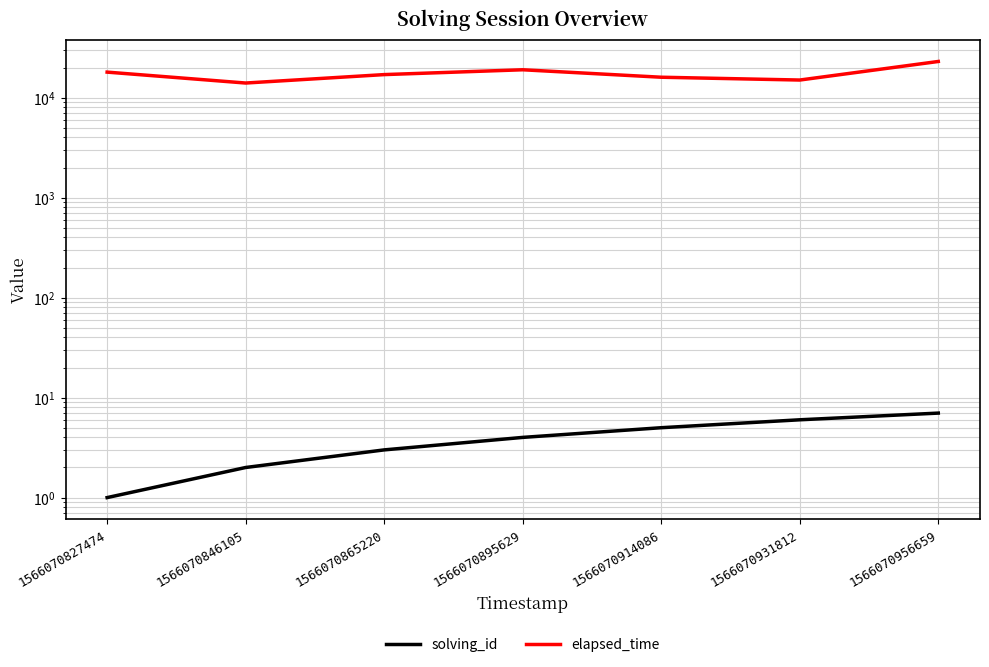

What value does the elapsed_time series have at 1566070914086?

16000